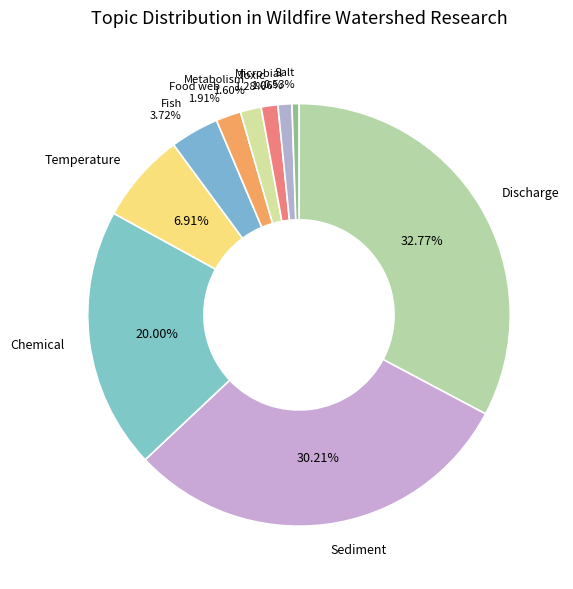

What percentage is the Salt slice, to the nearest percent?

1%